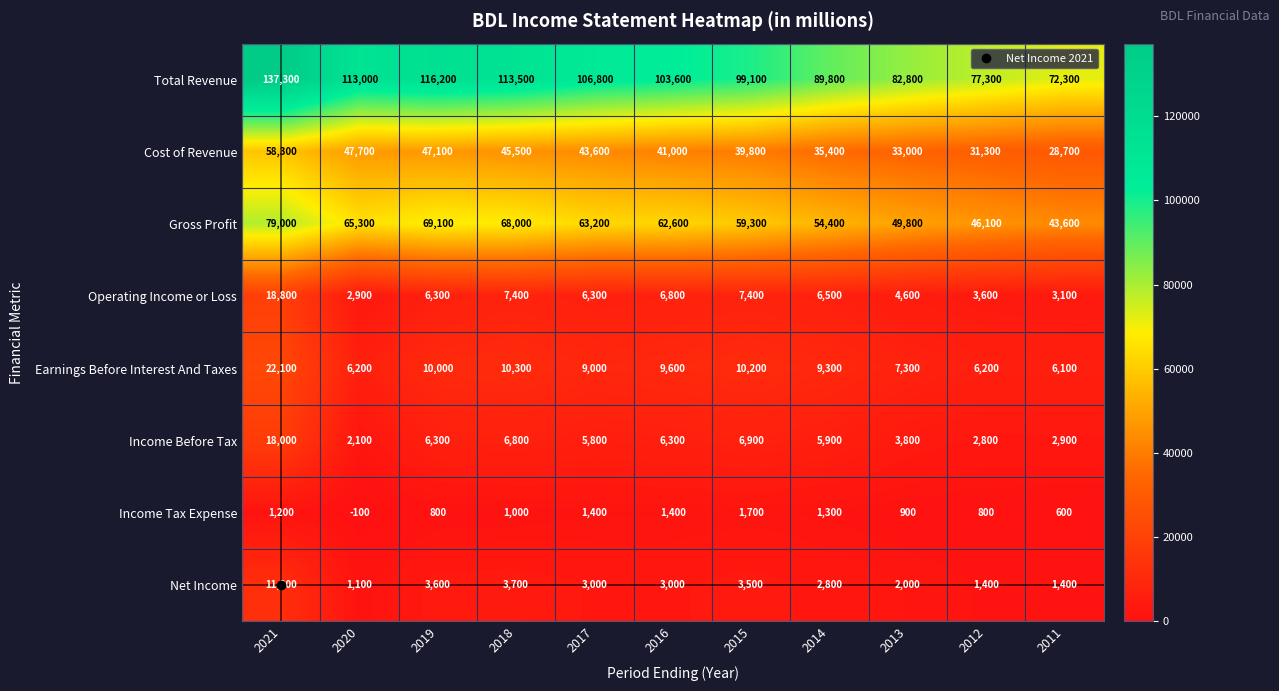

List the series in order of their peak value, highest first.

Total Revenue, Gross Profit, Cost of Revenue, Earnings Before Interest And Taxes, Operating Income or Loss, Income Before Tax, Net Income, Income Tax Expense